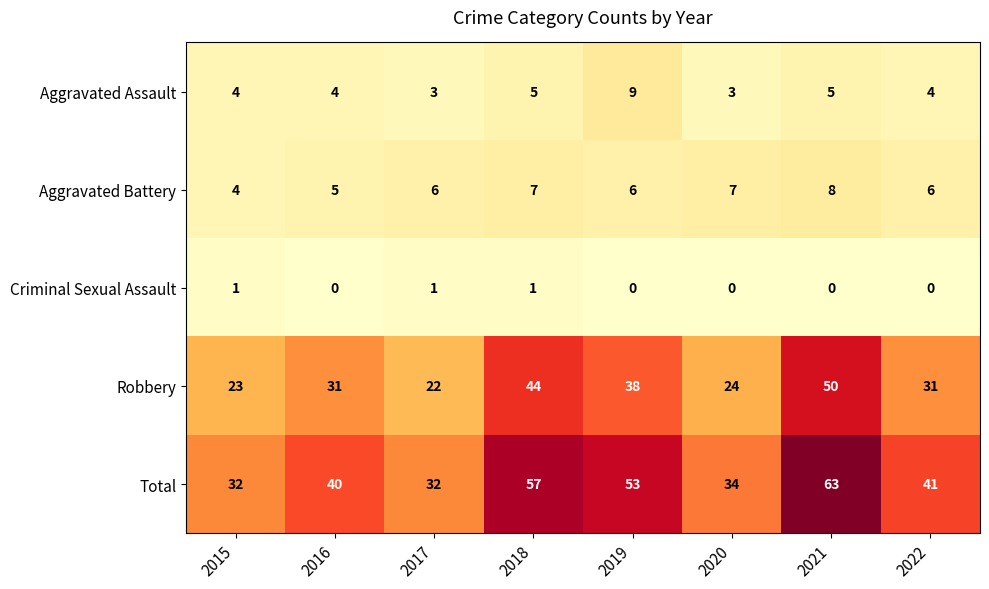

Rank the series by their maximum value, from highest to lowest.

Total, Robbery, Aggravated Assault, Aggravated Battery, Criminal Sexual Assault